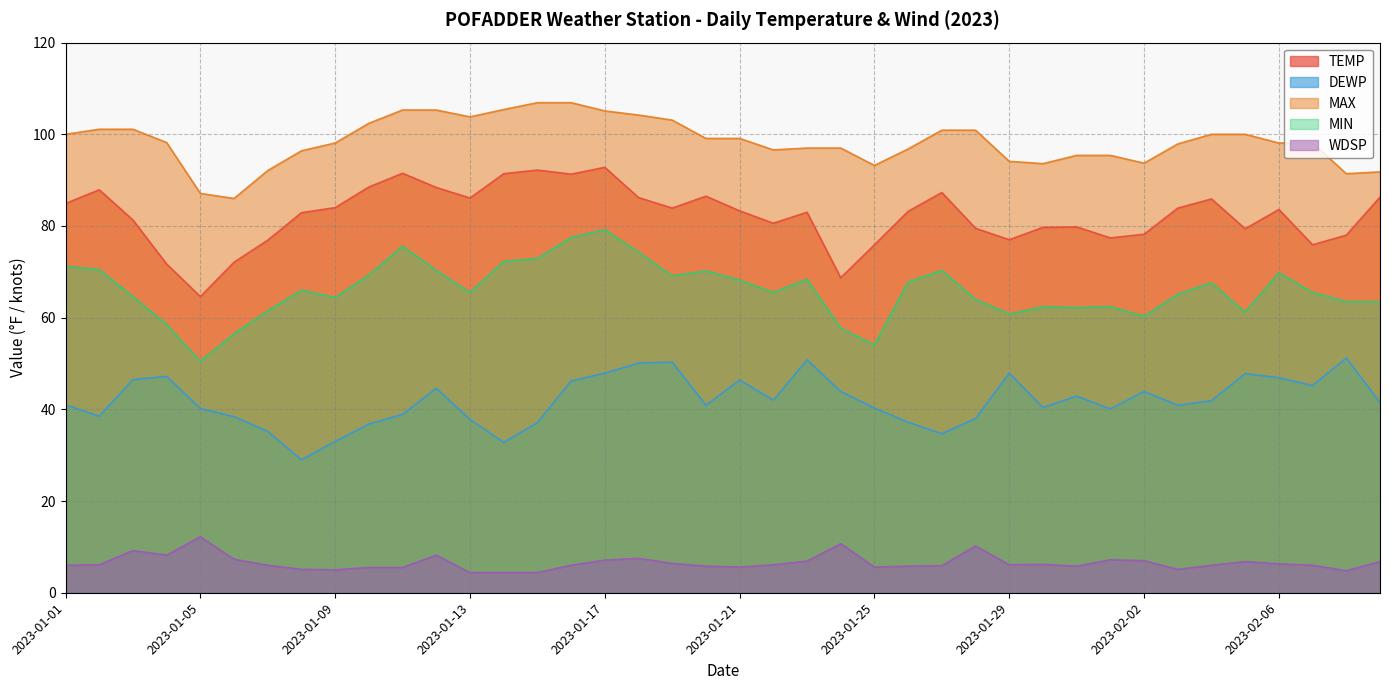

Which series has the largest range (max minus min)?

MIN